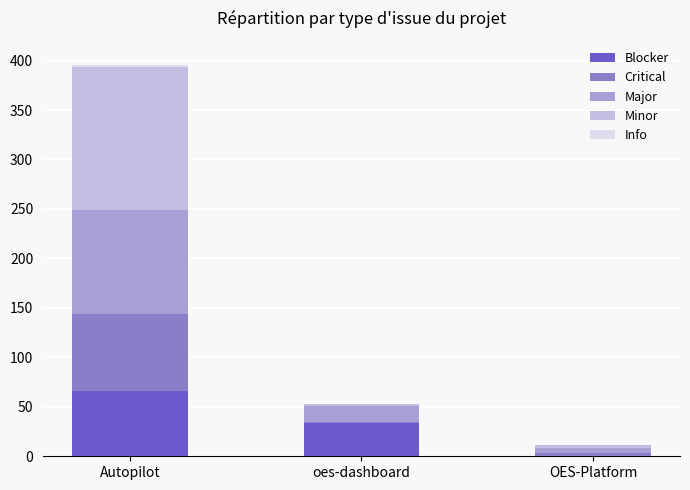

At which category is the sum across all series the highest?

Autopilot